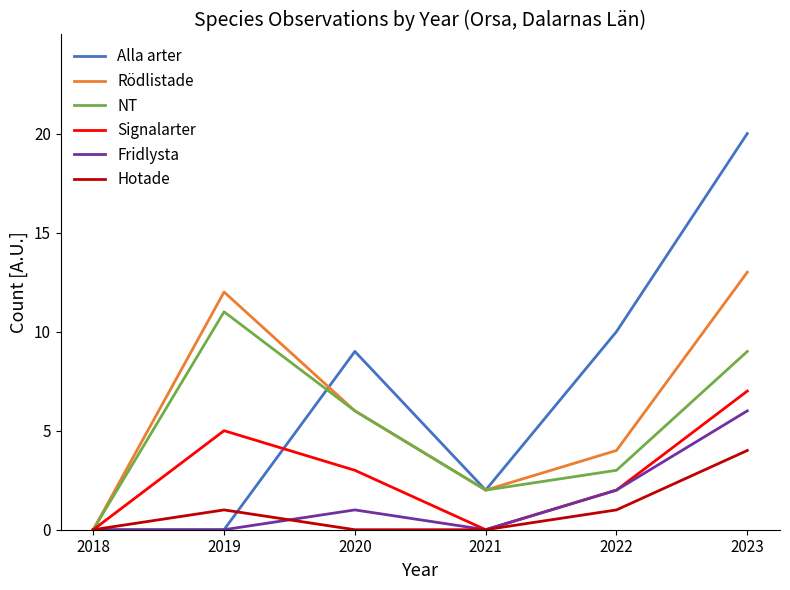

How many Fridlysta values are between 0 and 2?

5